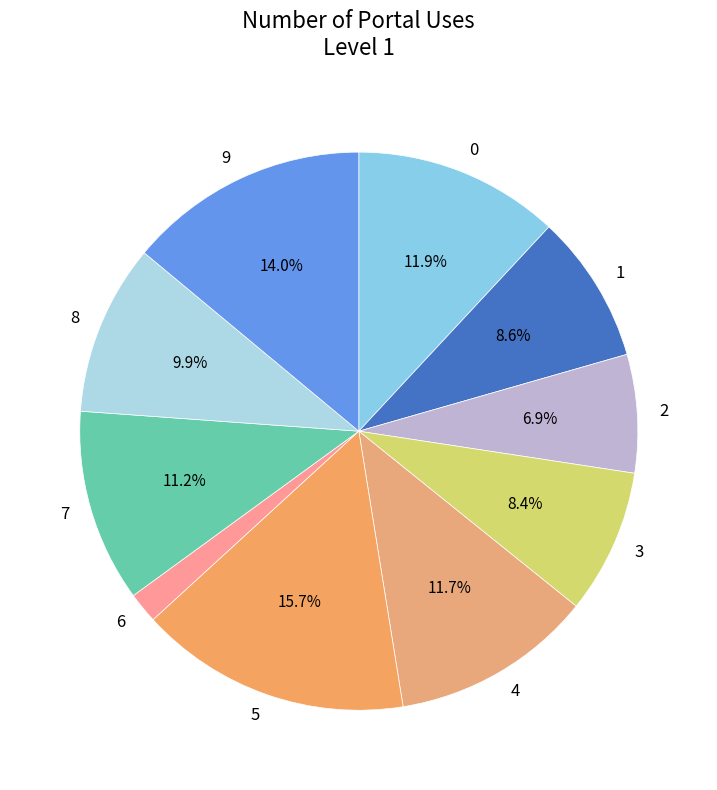

Is it true that 3 is 8% of the pie?

True